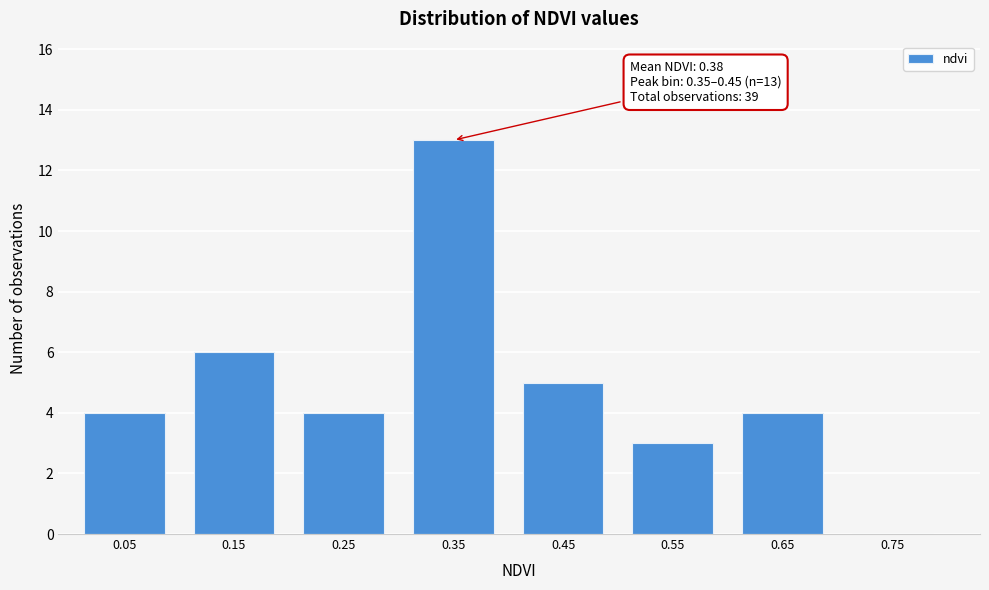

Reading left to right, list all the values displayed in this chart.

0.05=4	0.15=6	0.25=4	0.35=13	0.45=5	0.55=3	0.65=4	0.75=0